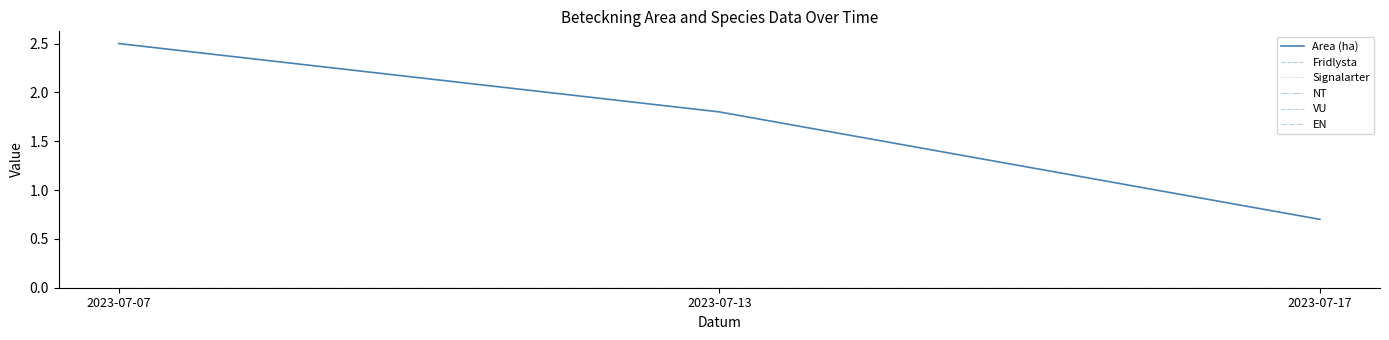

At 2023-07-17, list the series in order from largest to smallest.

Area (ha), Fridlysta, Signalarter, NT, VU, EN